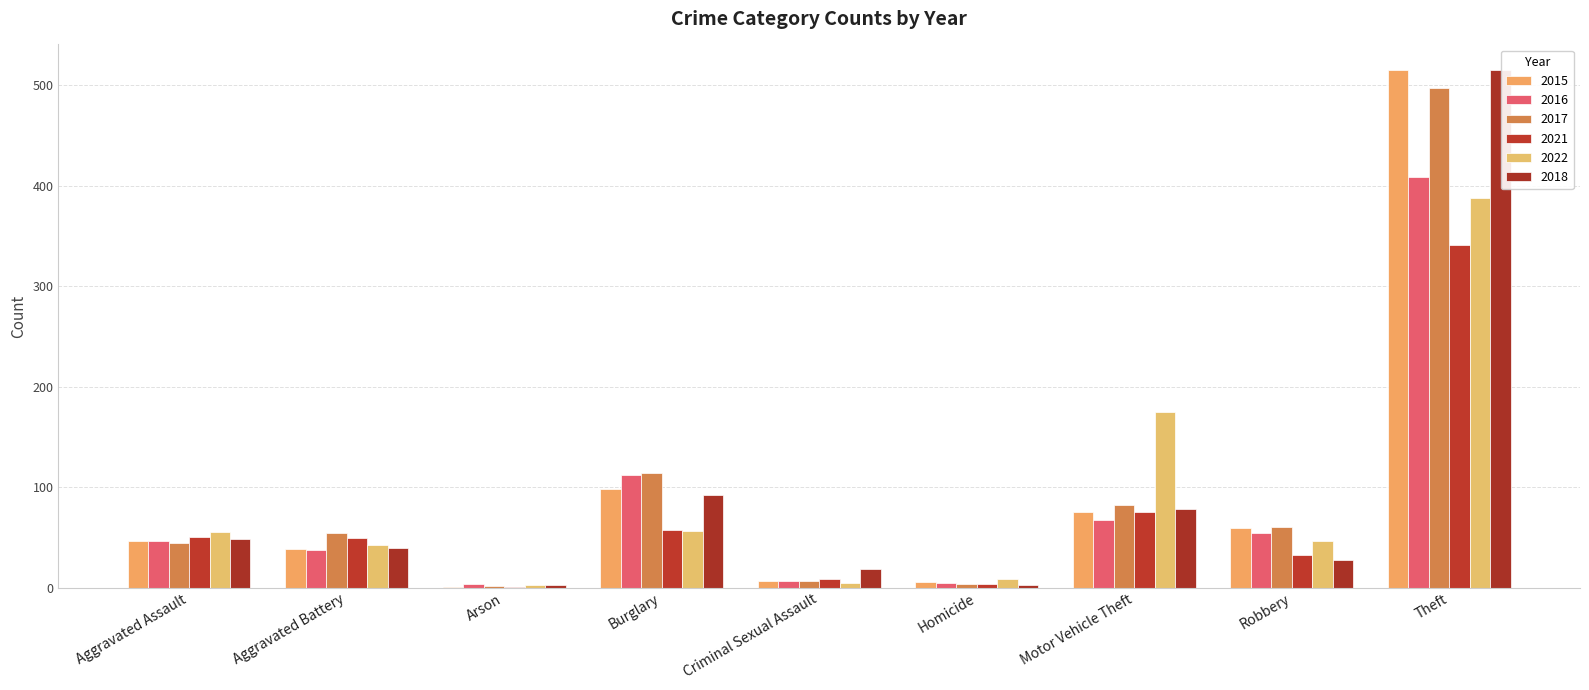

Is it true that 2015 equals 6 at Homicide?

True